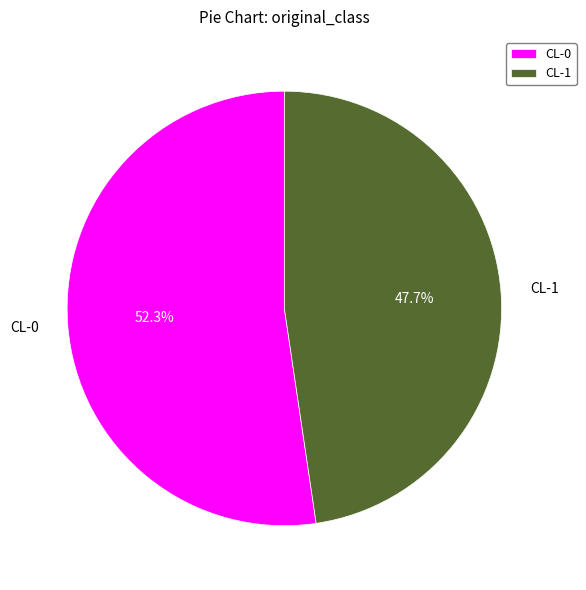

Is CL-0 the majority of the pie?

Yes